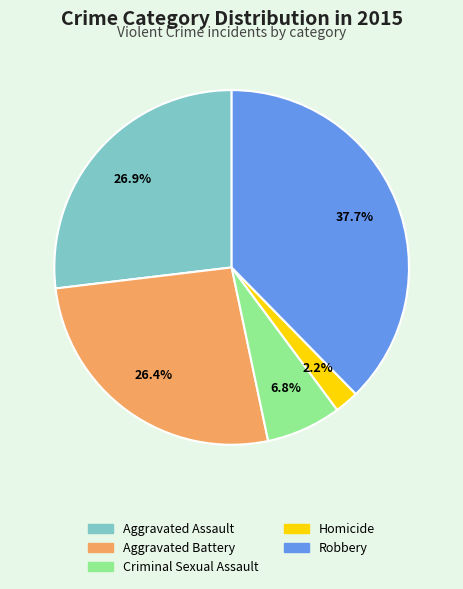

Count the number of slices in the pie.

5